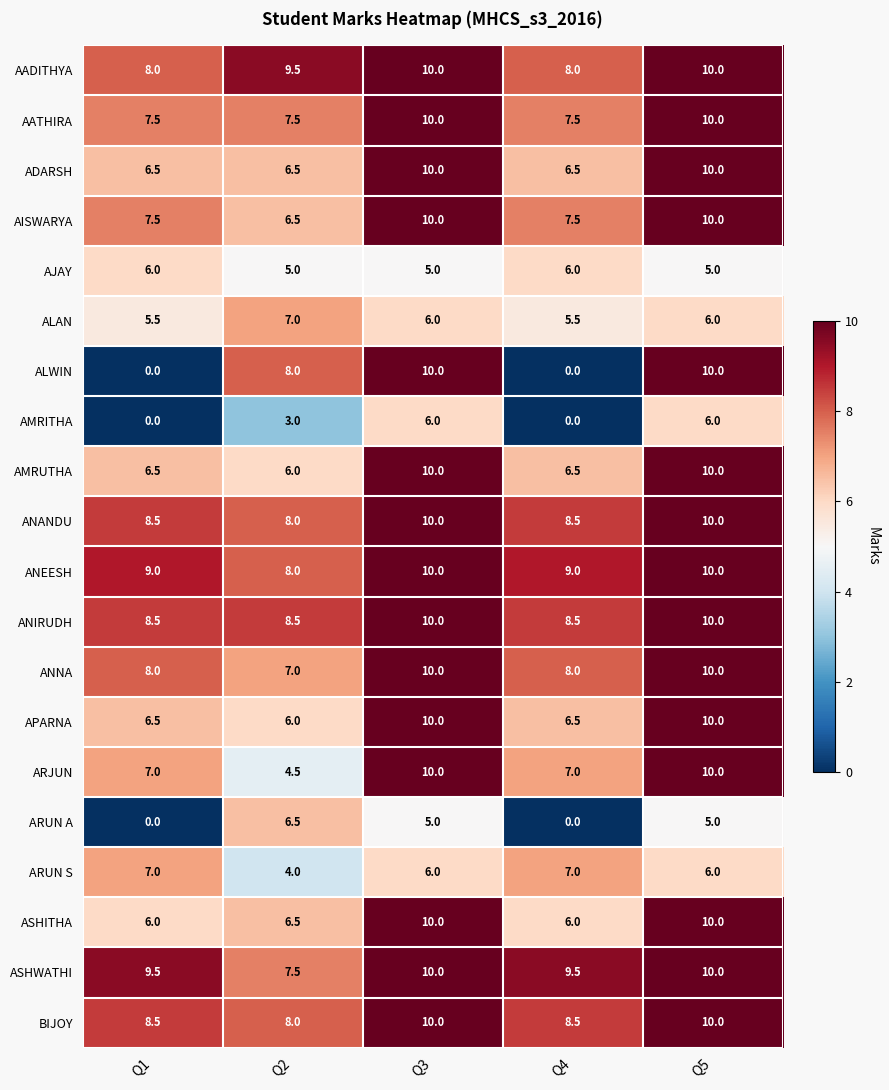

Count the number of categories in the chart.

5